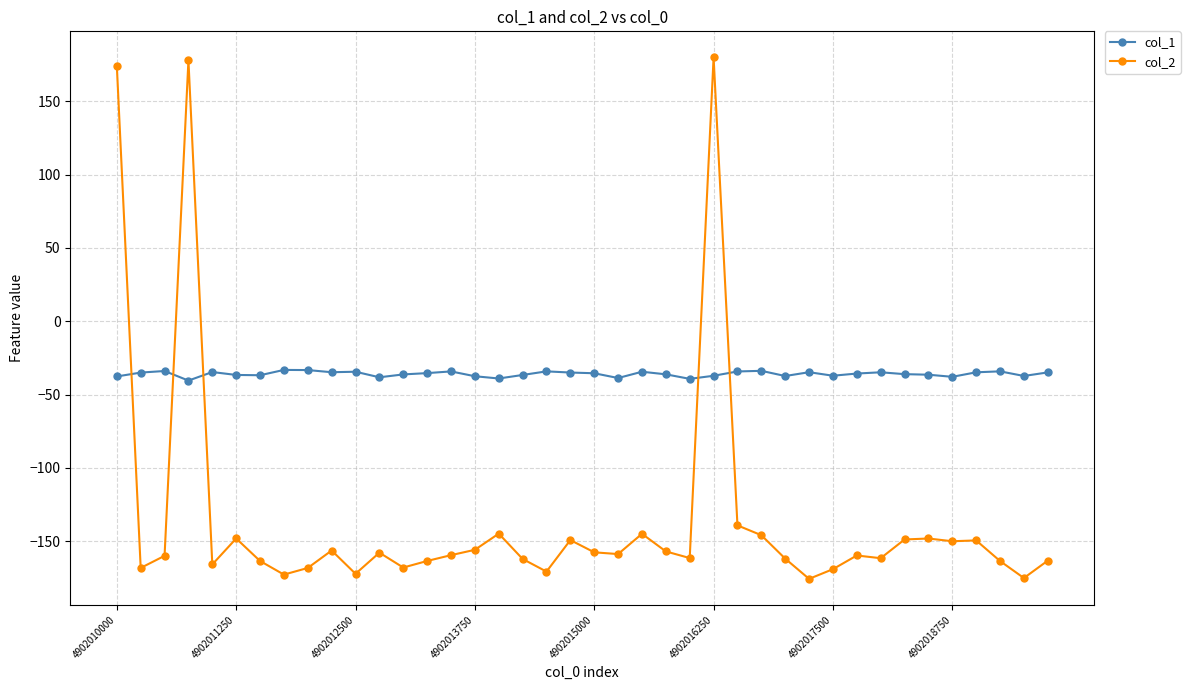

True or false: col_1 has more than 0 interior local peaks.

True